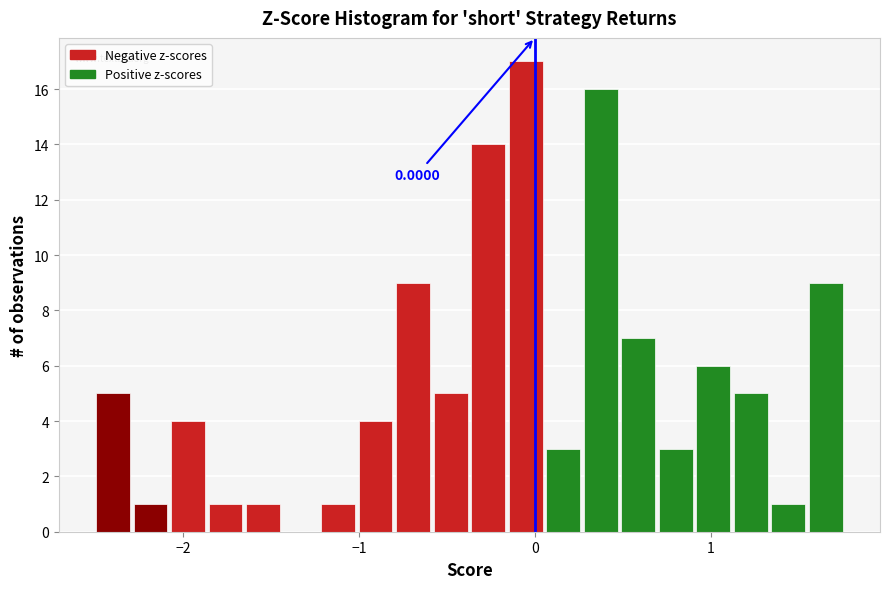

Read against the x-axis, roughly where is the centre of the tallest bar?

-0.1